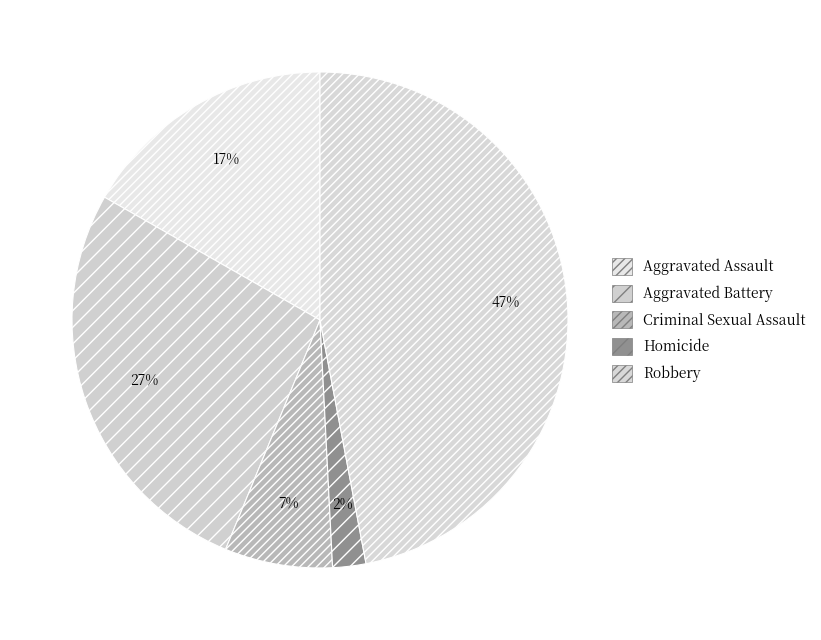

To the nearest percent, what percentage of the pie is Criminal Sexual Assault?

7%